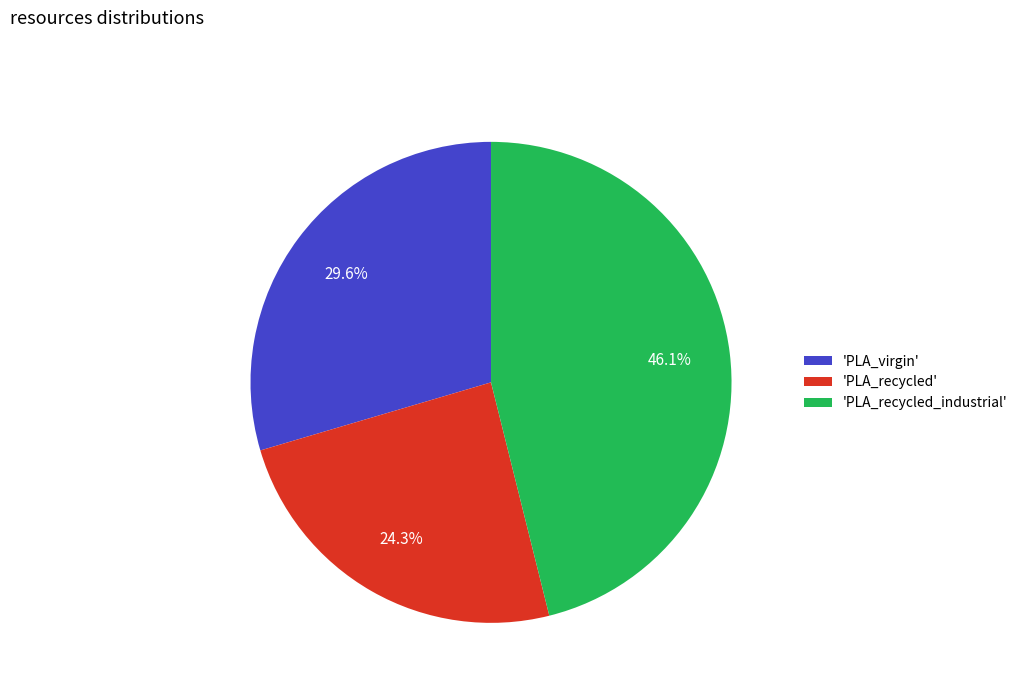

What portion of the pie excludes 'PLA_recycled_industrial'?

53.9%